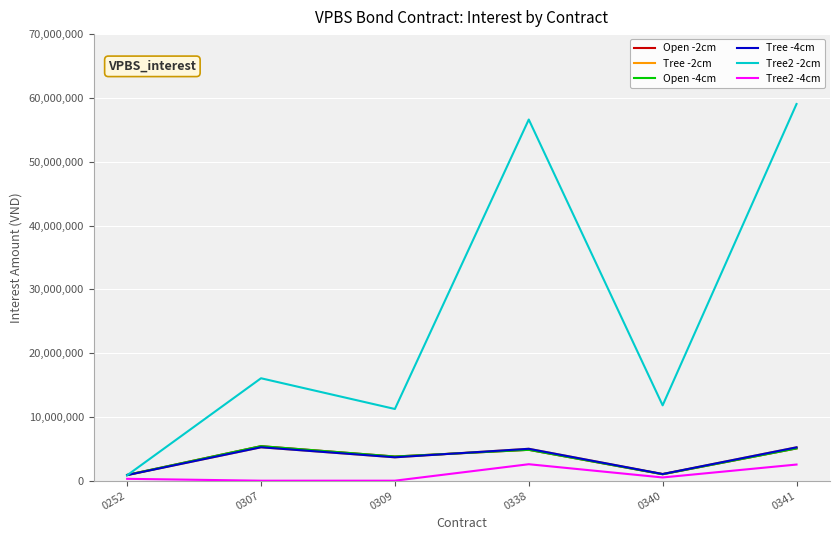

Is the value of Tree -2cm at 0309 greater than the value of Tree2 -4cm at 0338?

Yes